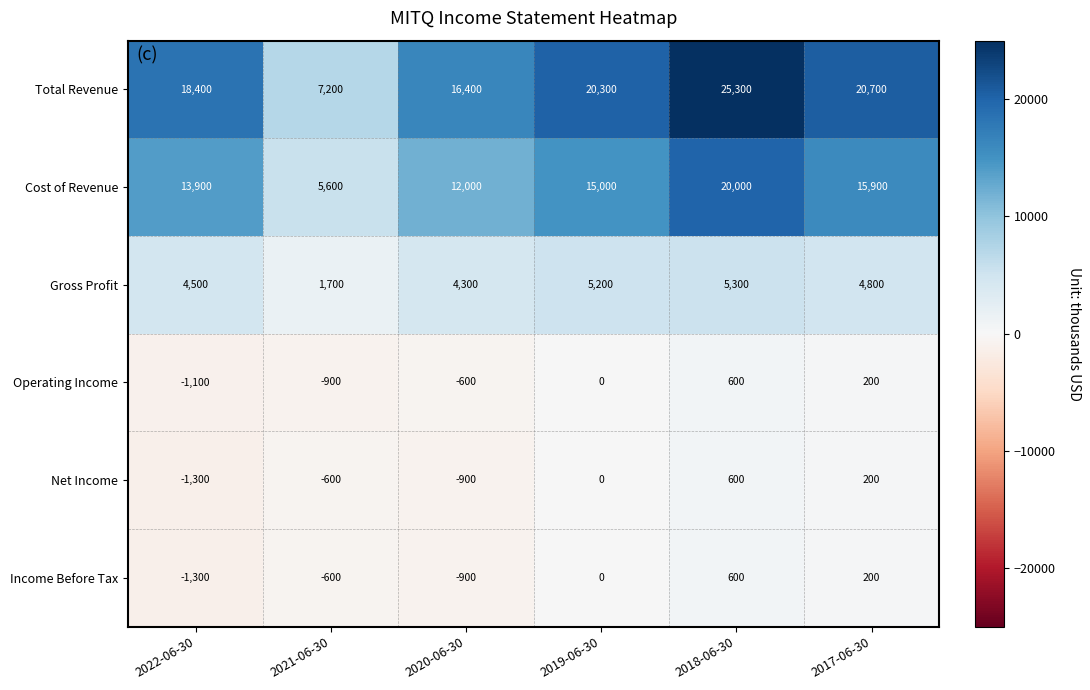

At which label is Net Income closest to -350?

2021-06-30